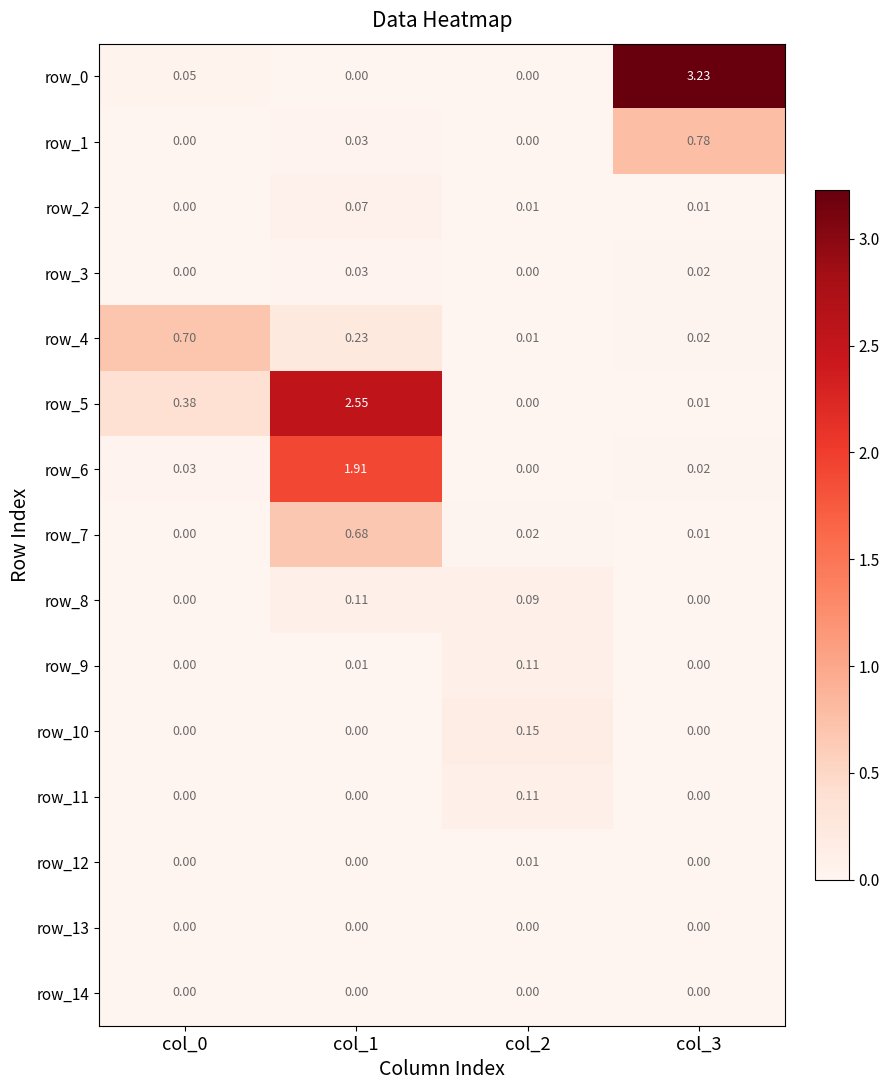

Is the value of row_1 at col_0 greater than the value of row_4 at col_1?

No